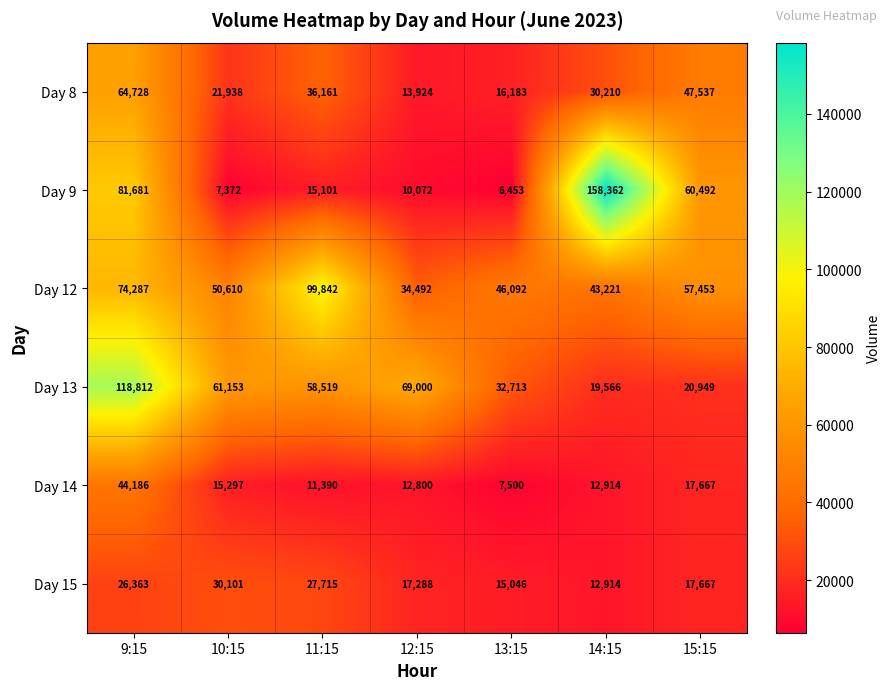

Read the Day 14 value at 13:15, to the nearest 50.

7500